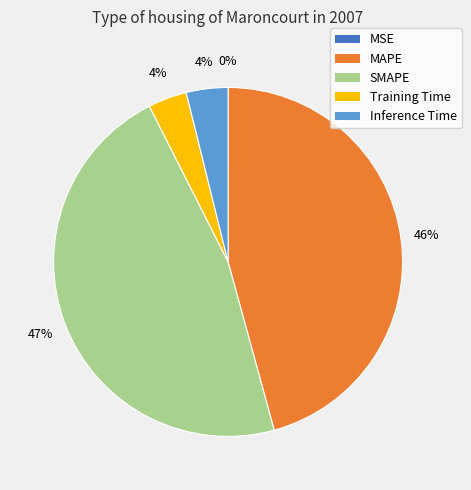

Is it true that MAPE is 60% of the pie?

False